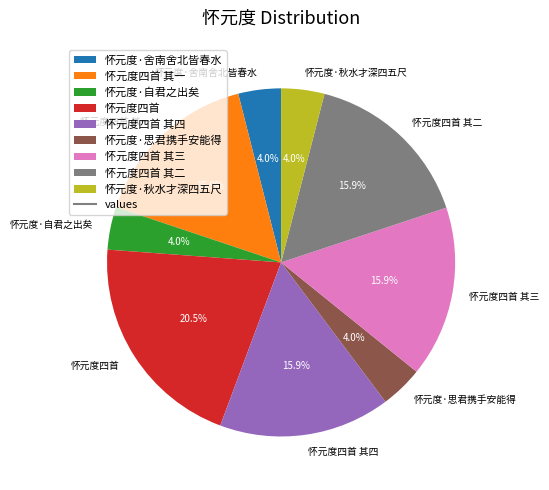

What percentage is NOT represented by 怀元度·舍南舍北皆春水?

96.0%